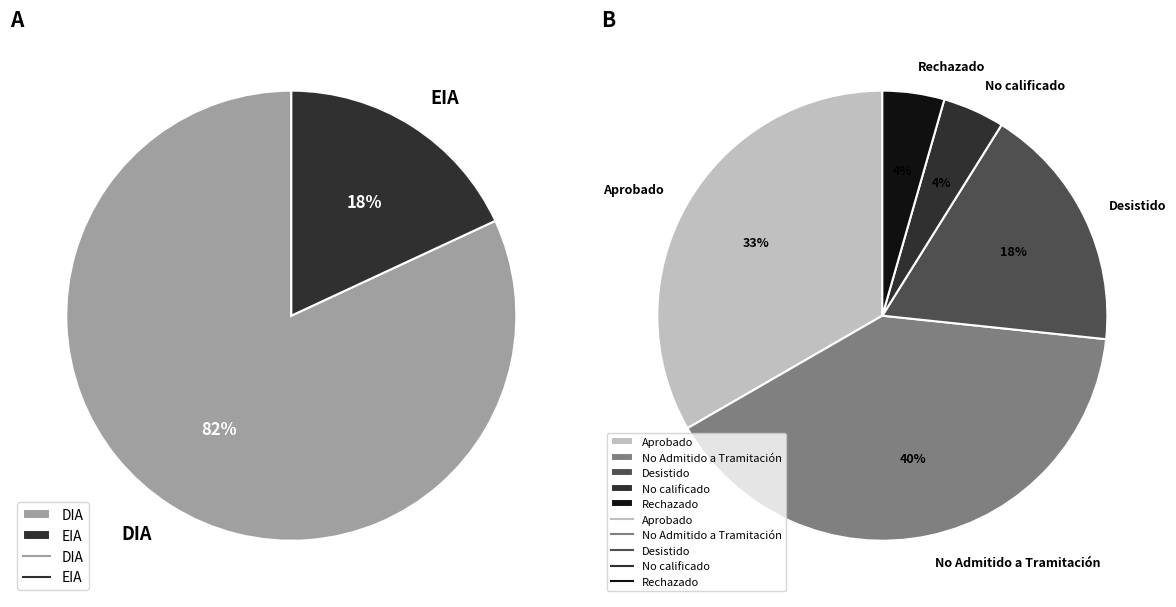

To the nearest percent, what percentage of the pie is EIA?

18%